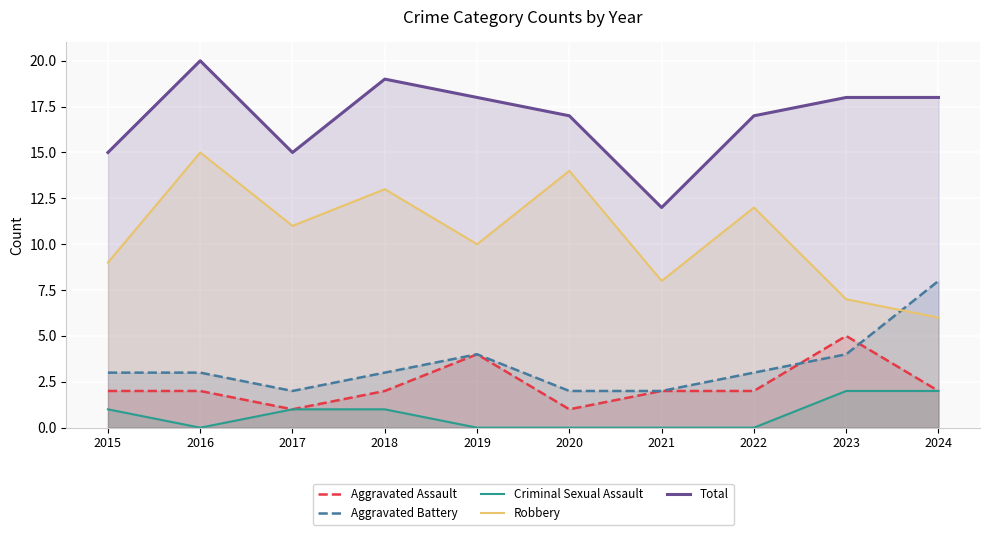

What is the average value of the Aggravated Battery series?

3